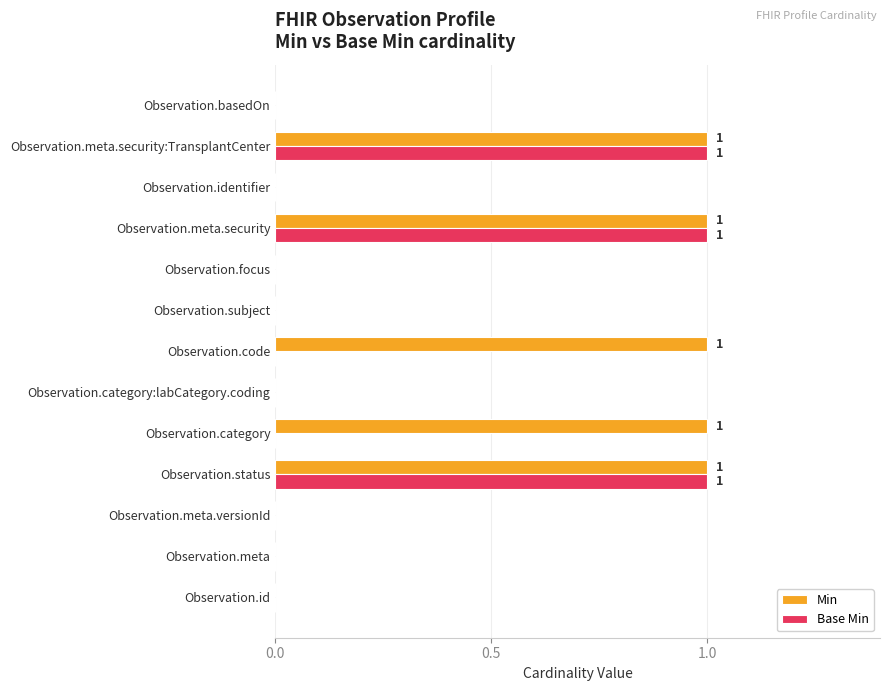

Between Observation.id and Observation.category, which series saw the biggest shift?

Min